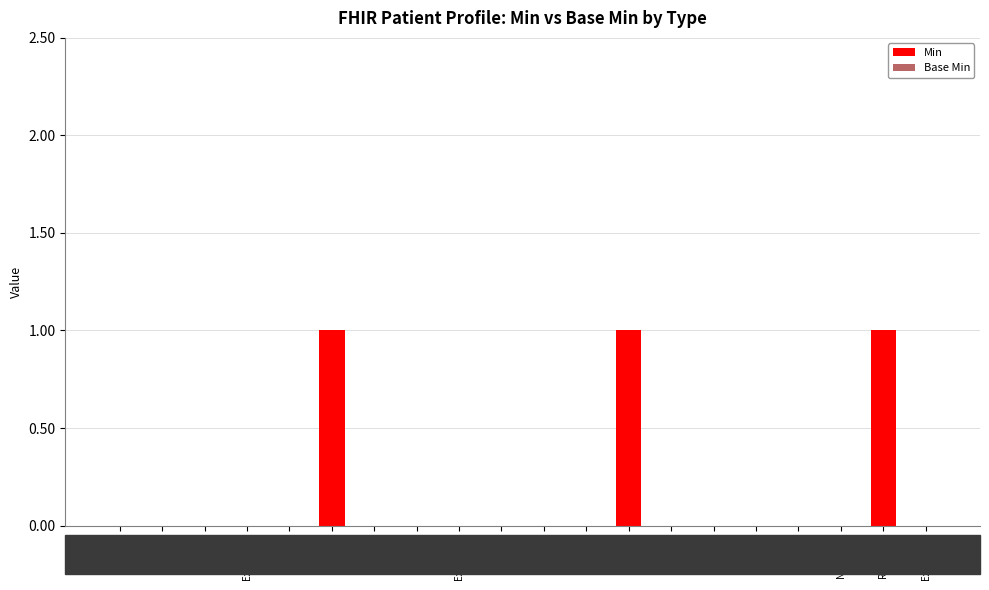

Reading left to right, transcribe all the data shown in this chart.

Min: string=0	Meta=0	string=0	Extension=0	id=0	Coding=1	Coding=0	string=0	Extension=0	uri=0	string=0	code=0	string=1	boolean=0	Coding=0	uri=0	code=0	Narrative=0	Resource=1	Extension=0
Base Min: string=0	Meta=0	string=0	Extension=0	id=0	Coding=0	Coding=0	string=0	Extension=0	uri=0	string=0	code=0	string=0	boolean=0	Coding=0	uri=0	code=0	Narrative=0	Resource=0	Extension=0